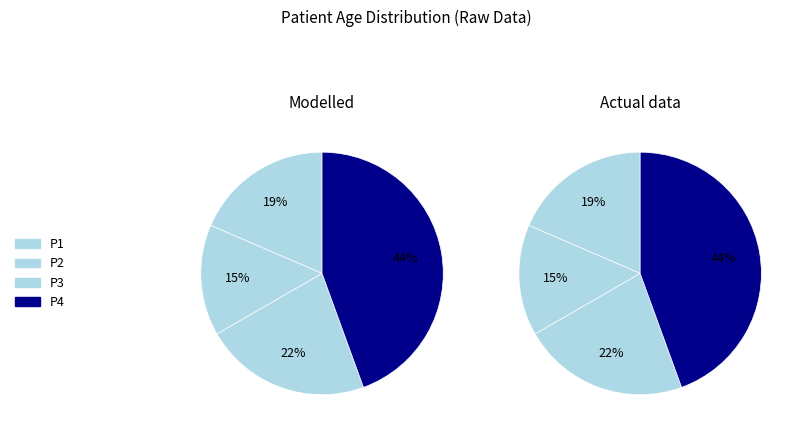

To the nearest percent, what percentage of the pie is P2?

15%